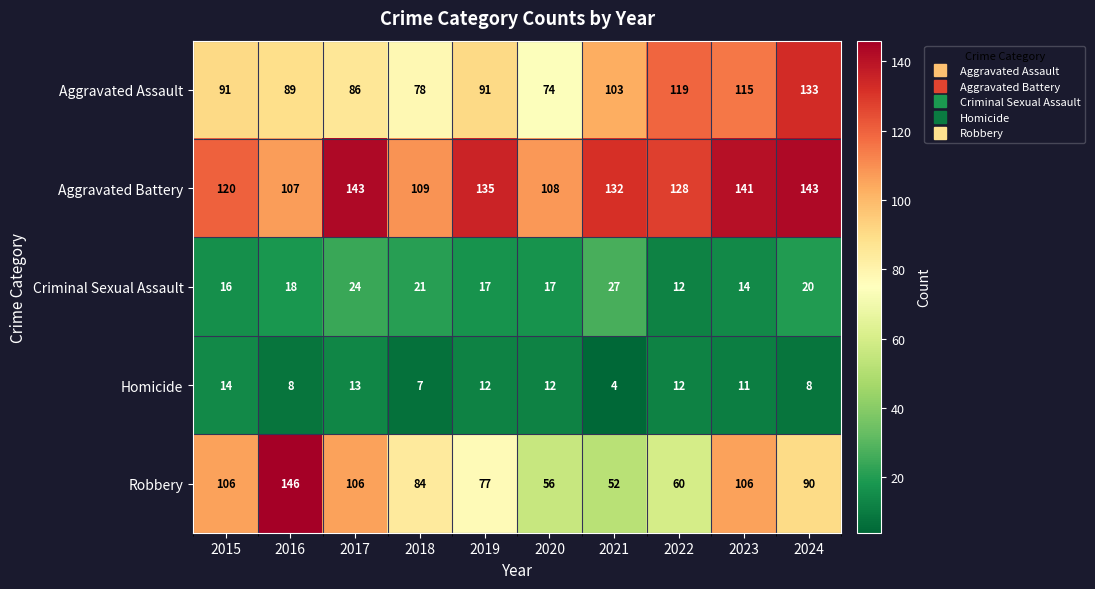

The Criminal Sexual Assault series shows 11 at 2024. True or false?

False